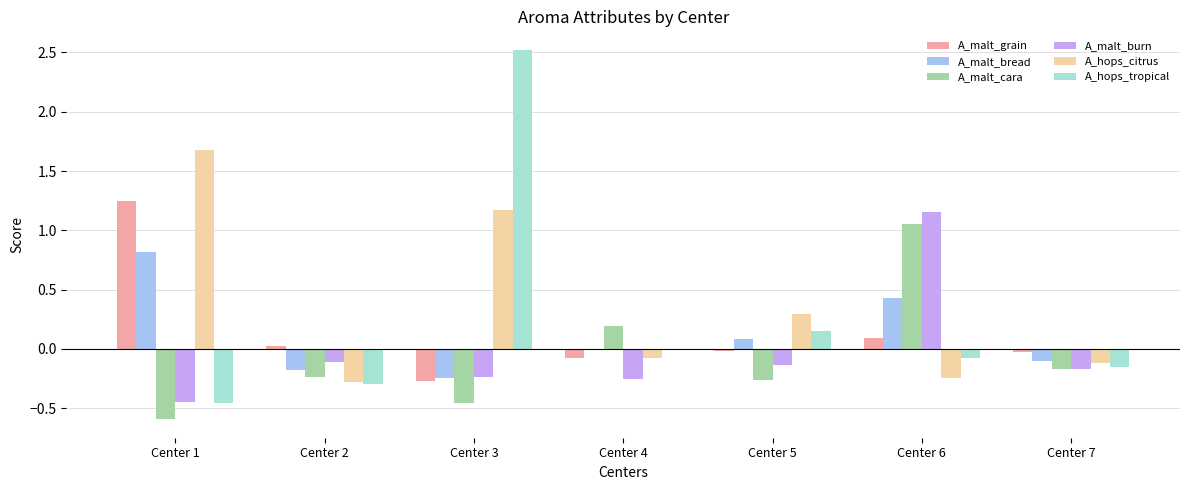

At which label is A_malt_bread closest to 0?

Center 4